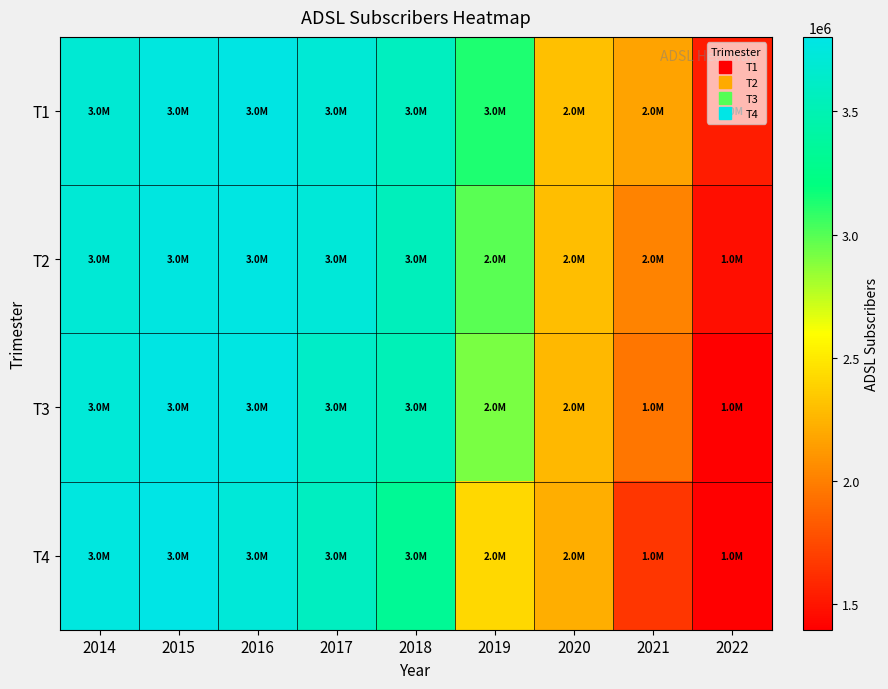

Reading left to right, what are all the values shown in this chart?

T1: 2014=3697066	2015=3756153	2016=3792493	2017=3708898	2018=3574294	2019=3132789	2020=2299457	2021=2175211	2022=1533240
T2: 2014=3708882	2015=3767821	2016=3782085	2017=3723518	2018=3557216	2019=2990457	2020=2295533	2021=2018587	2022=1468333
T3: 2014=3714764	2015=3788696	2016=3776442	2017=3622575	2018=3521447	2019=2909805	2020=2263889	2021=1950631	2022=1395277
T4: 2014=3764038	2015=3803024	2016=3722794	2017=3584311	2018=3329027	2019=2414575	2020=2213949	2021=1657615	2022=1395277